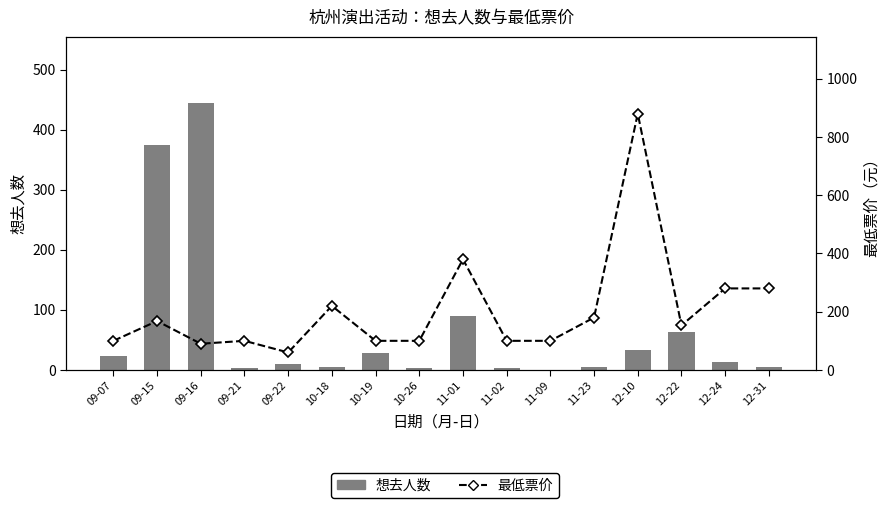

What position from the right is 12-31?

1